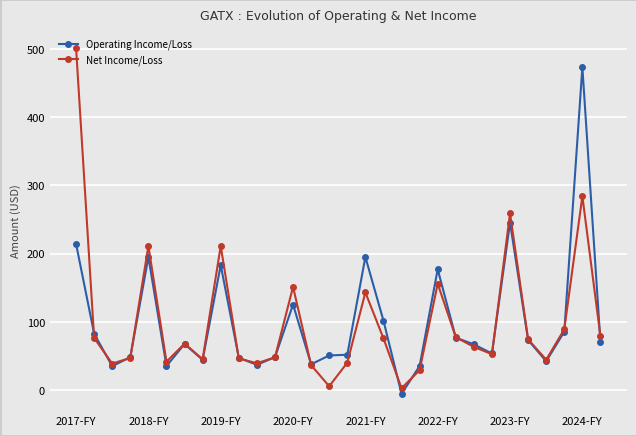

List the series in order of their peak value, lowest first.

Operating Income/Loss, Net Income/Loss